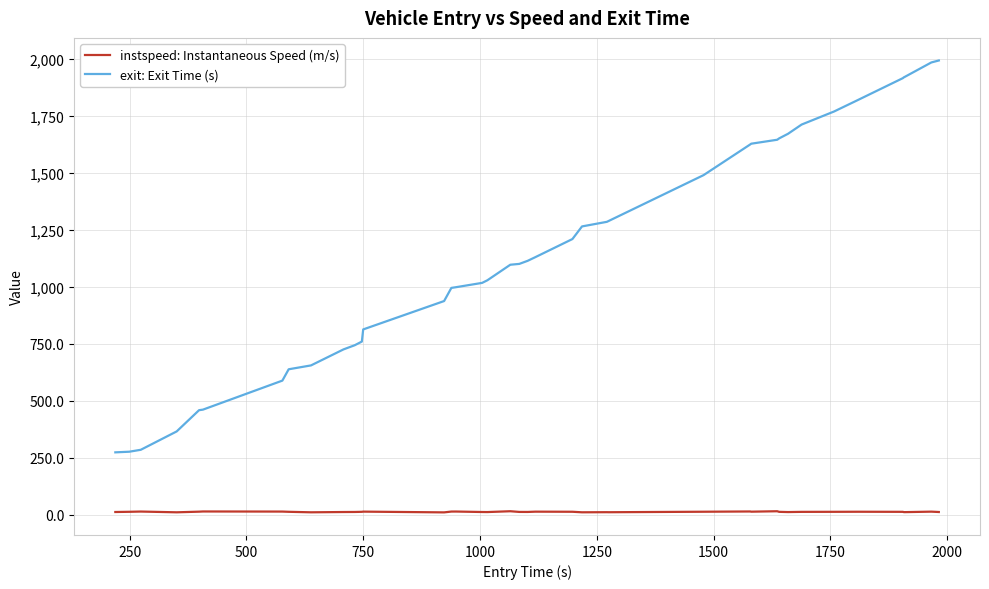

Which series has the largest total across all categories?

exit: Exit Time (s)